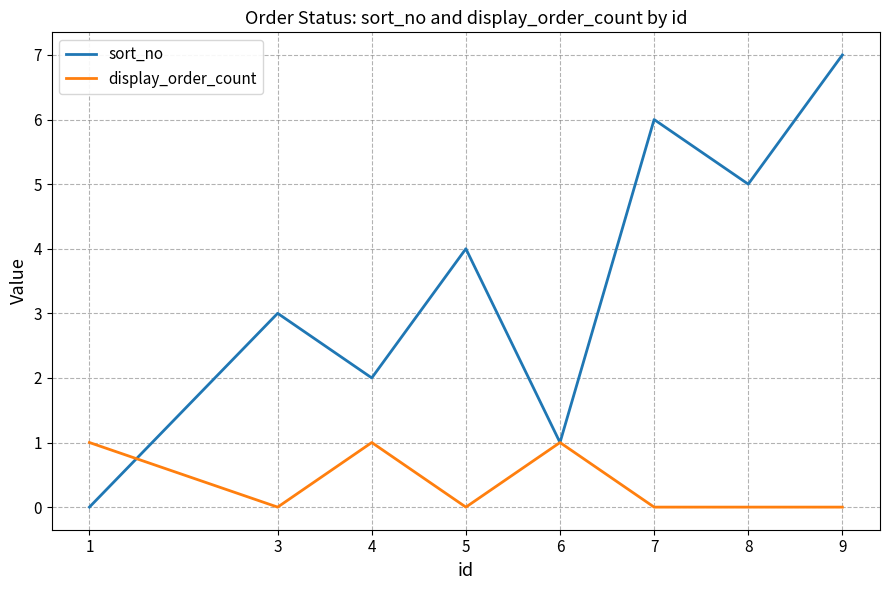

What is the sum of the sort_no values at 6 and 9?

8